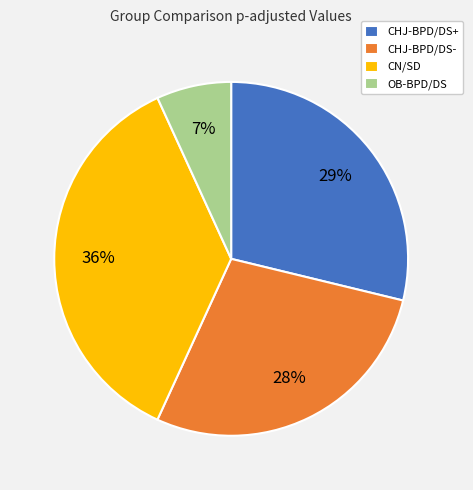

To the nearest percent, what is the difference between the CHJ-BPD/DS- and CHJ-BPD/DS+ slice percentages?

1%